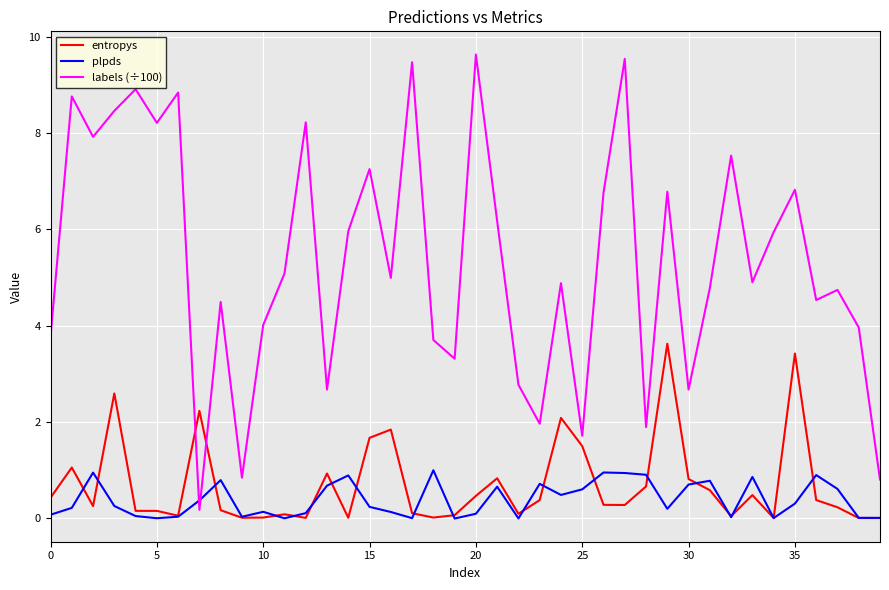

True or false: entropys has more than 0 points higher than both neighbors.

True